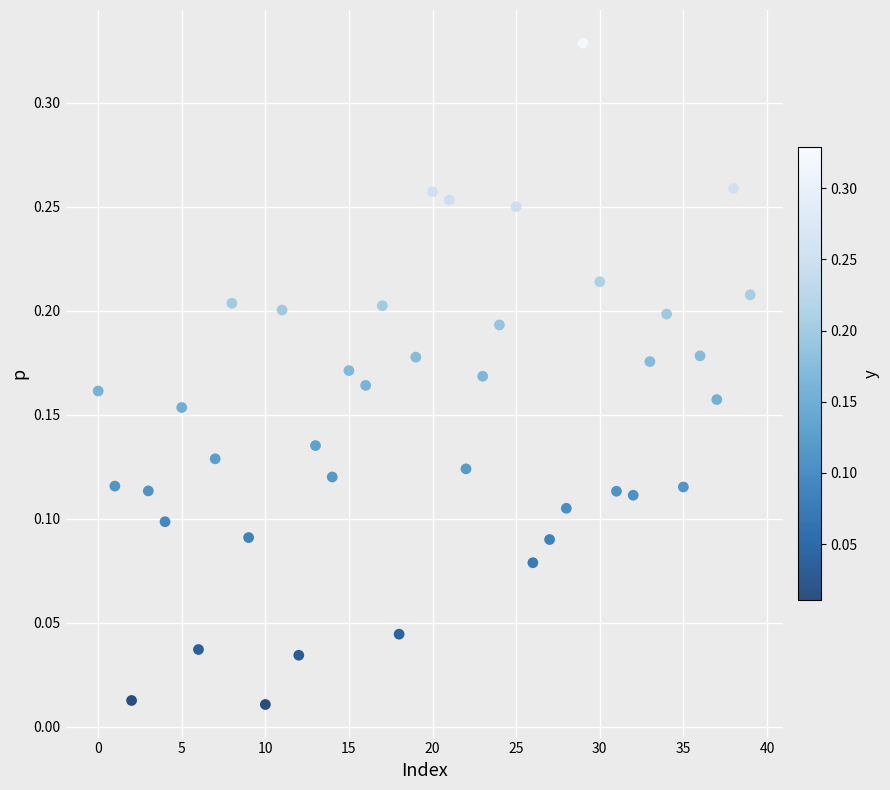

How many data points are displayed?

40